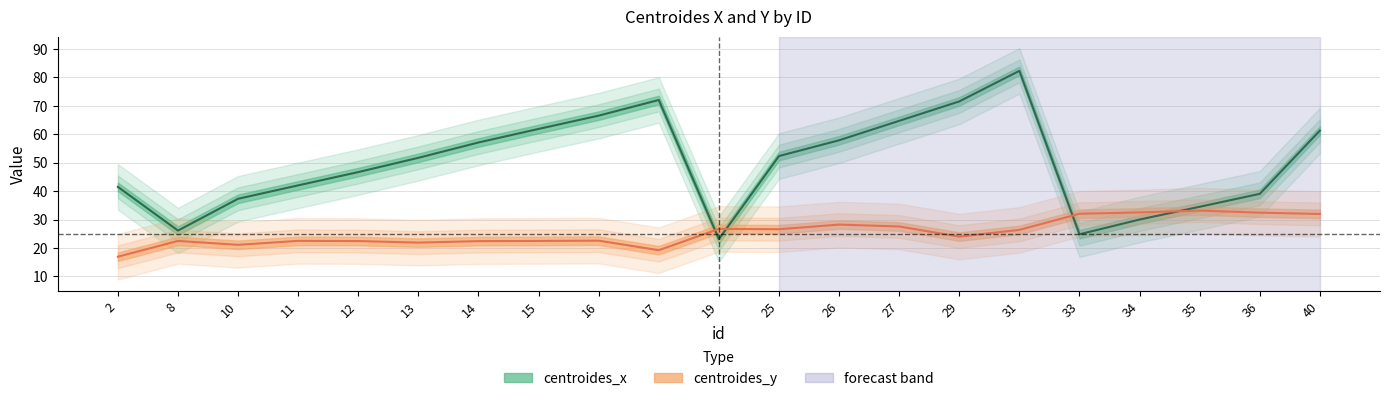

Is this an area chart (filled region under the line)?

No